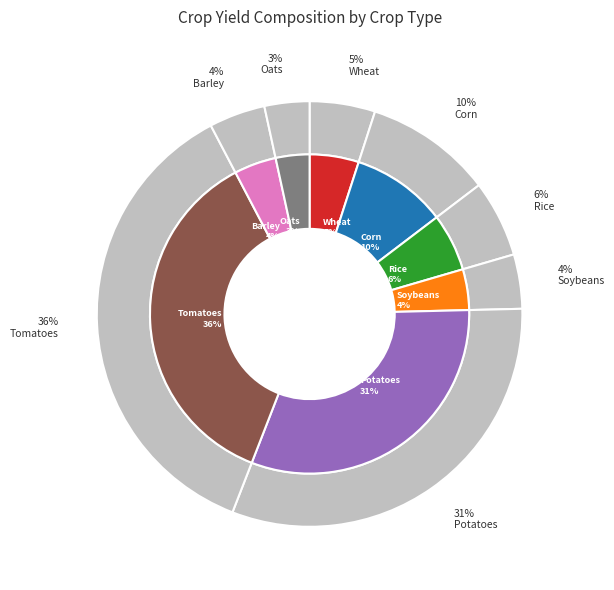

Does Rice account for over 50% of the chart?

No